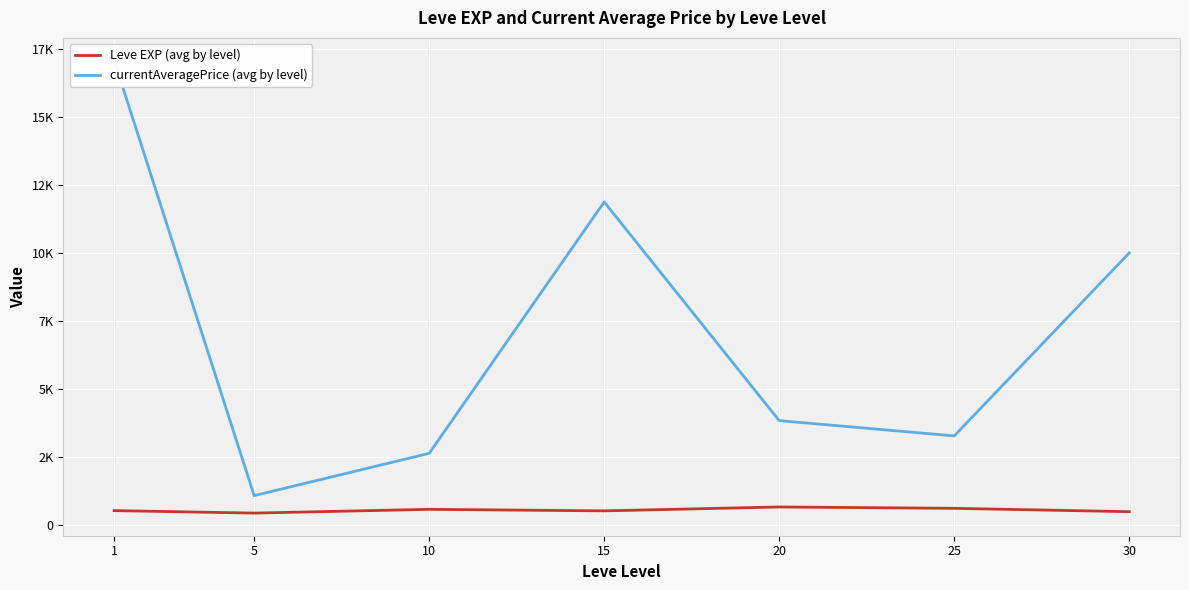

List the labels in order of currentAveragePrice (avg by level) value, smallest first.

5, 10, 25, 20, 30, 15, 1